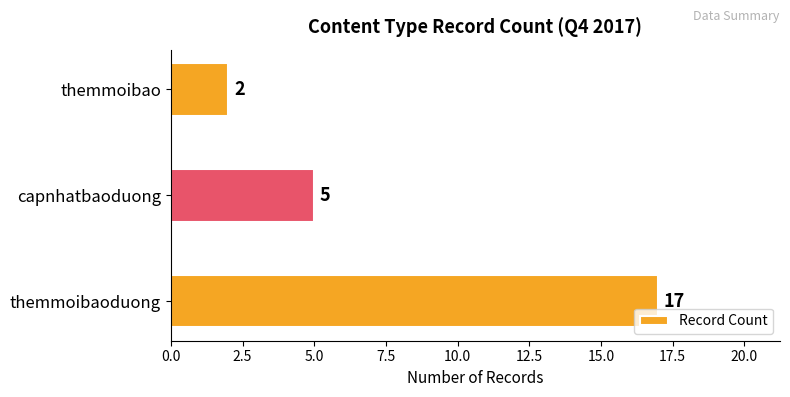

How many distinct data groups are displayed?

1